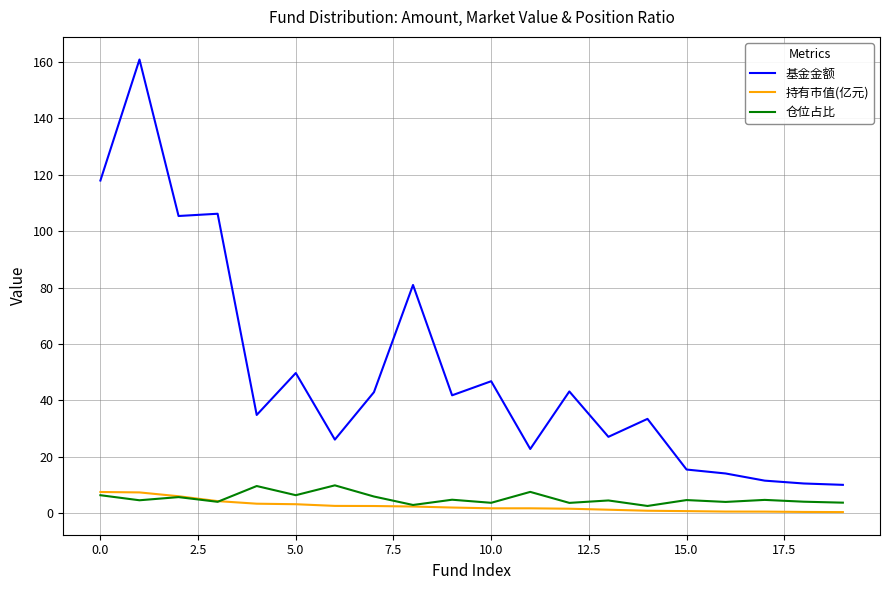

At how many categories does at least one series exceed 70?

5